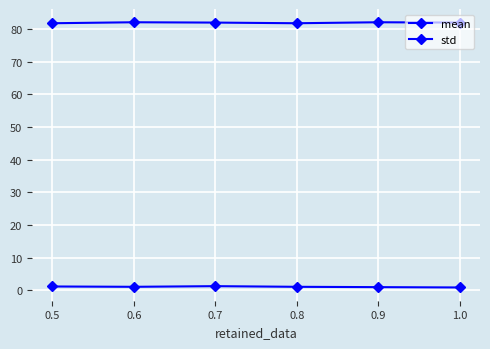

Reading left to right, transcribe all the data shown in this chart.

mean: 81.8	82.1	82.0	81.8	82.1	82.0
std: 1.2	1.1	1.3	1.1	1.0	0.9